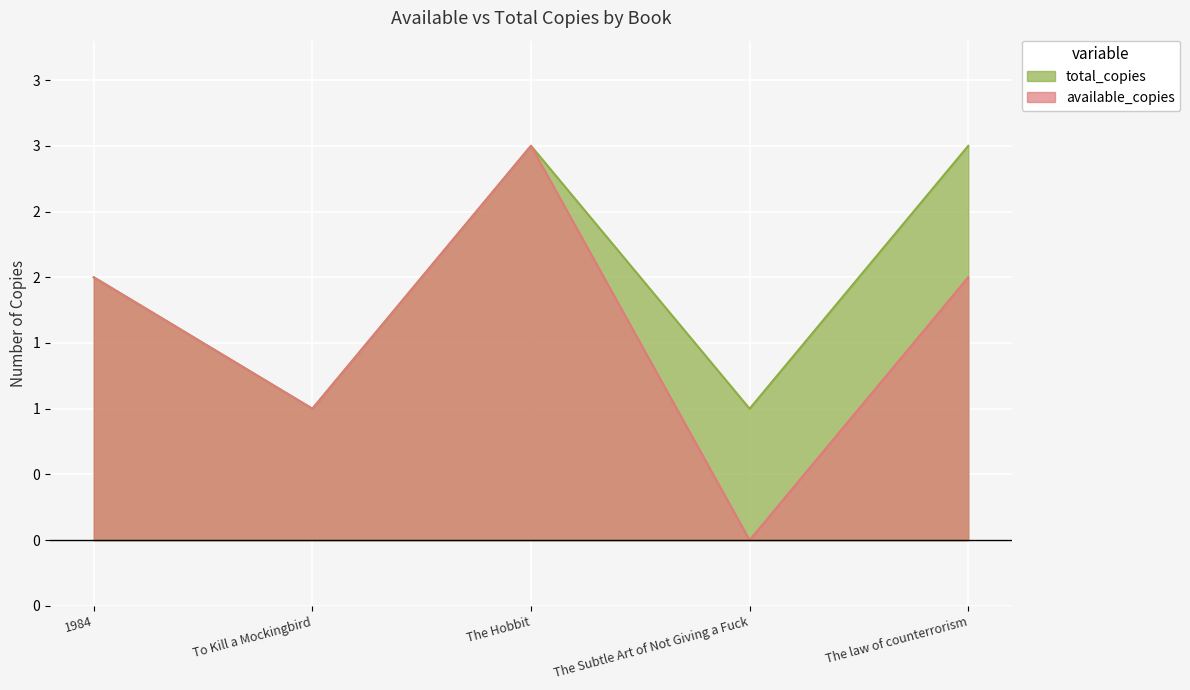

At which category does total_copies reach its first local valley?

To Kill a Mockingbird